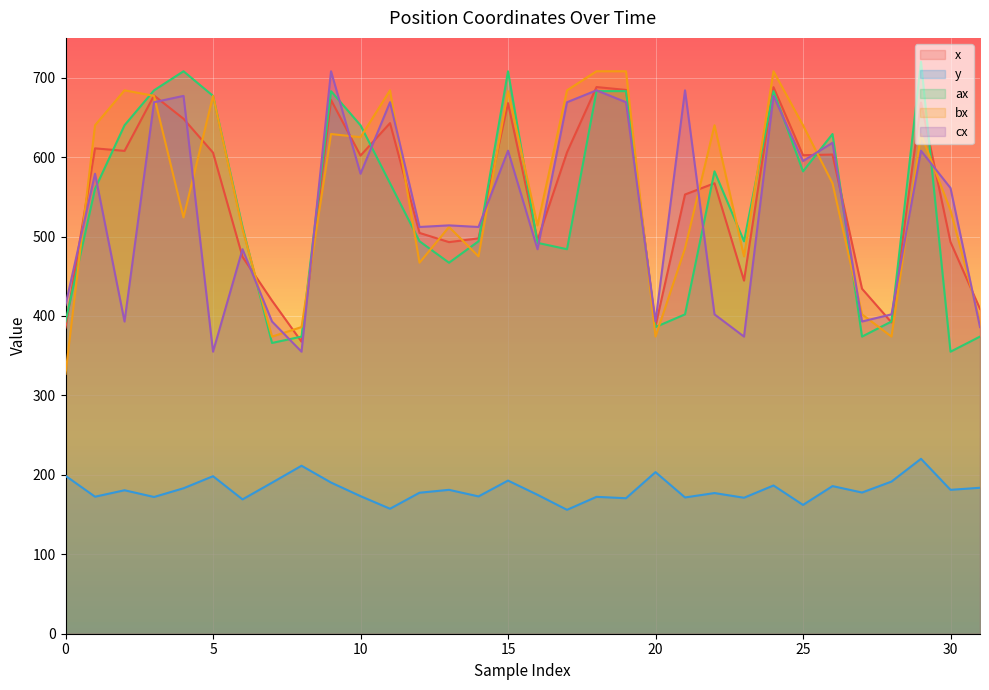

Reading left to right, list all the values displayed in this chart.

x: 385.4	611.0	607.8	677.4	648.2	605.6	474.3	419.3	367.5	671.8	601.8	642.7	504.5	492.9	497.7	667.9	495.4	606.0	688.1	684.5	387.3	552.9	567.0	444.5	688.0	602.3	603.2	434.3	391.8	668.6	493.1	408.9
y: 198.8	172.5	180.6	172.1	183.1	198.3	169.1	190.1	211.4	190.3	173.2	157.3	177.5	181.1	172.8	192.8	174.9	155.9	172.3	170.6	203.4	171.5	177.1	171.2	186.6	162.1	185.8	177.7	191.5	220.2	181.1	183.7
ax: 393.0	560.0	640.0	684.0	708.0	677.0	512.0	366.0	374.0	683.0	640.0	567.0	494.0	467.0	494.0	708.0	492.0	484.0	683.0	683.0	386.0	402.0	582.0	494.0	683.0	582.0	629.0	374.0	393.0	720.0	355.0	374.0
bx: 327.0	640.0	684.0	677.0	524.0	677.0	509.0	374.0	386.0	629.0	625.0	684.0	467.0	512.0	475.0	683.0	514.0	684.0	708.0	708.0	374.0	485.0	640.0	475.0	708.0	640.0	567.0	402.0	374.0	629.0	533.0	393.0
cx: 414.0	579.0	393.0	669.0	677.0	355.0	484.0	393.0	355.0	708.0	579.0	669.0	512.0	514.0	512.0	608.0	484.0	669.0	684.0	669.0	393.0	684.0	402.0	374.0	677.0	595.0	618.0	393.0	402.0	608.0	561.0	386.0